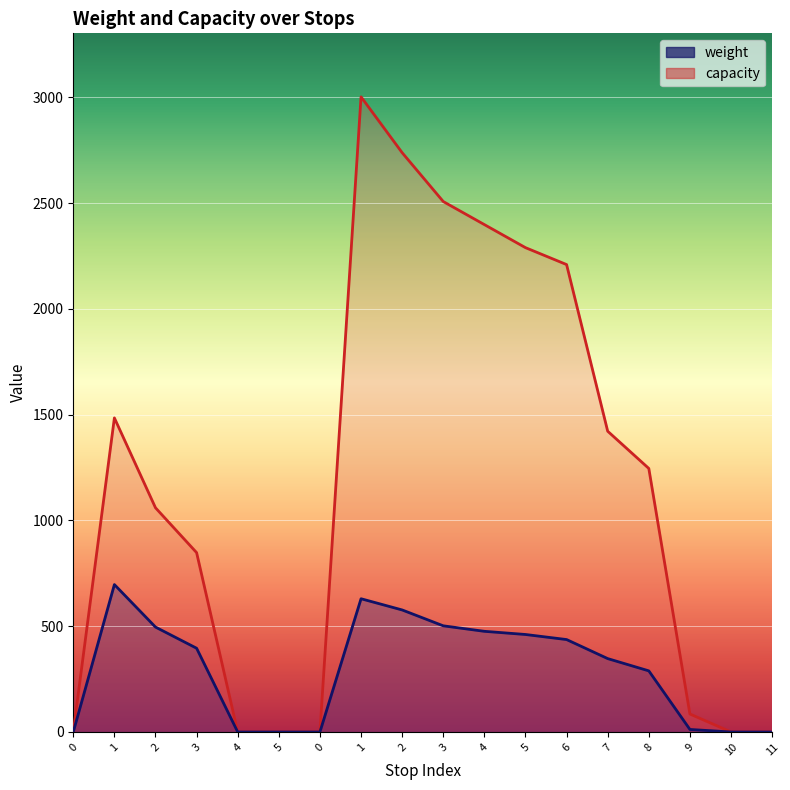

Reading right to left, transcribe all the data shown in this chart.

weight: 11=0	10=0	9=12	8=289	7=347	6=437	5=461	4=476	3=502	2=577	1=630	0=0	5=0	4=0	3=396	2=496	1=697	0=0
capacity: 11=0	10=0	9=85	8=1246	7=1422	6=2210	5=2290	4=2399	3=2508	2=2739	1=3003	0=0	5=0	4=0	3=848	2=1060	1=1485	0=0